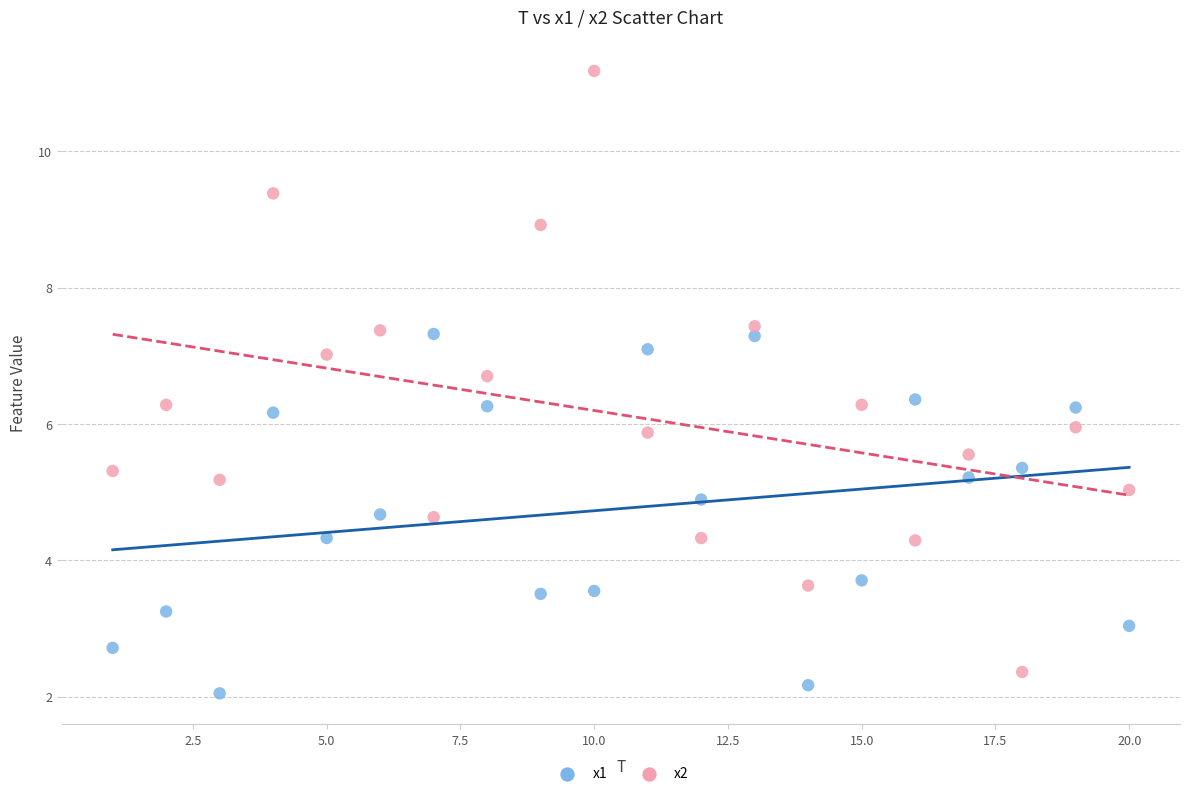

What are all the series names shown in the legend?

x1, x2